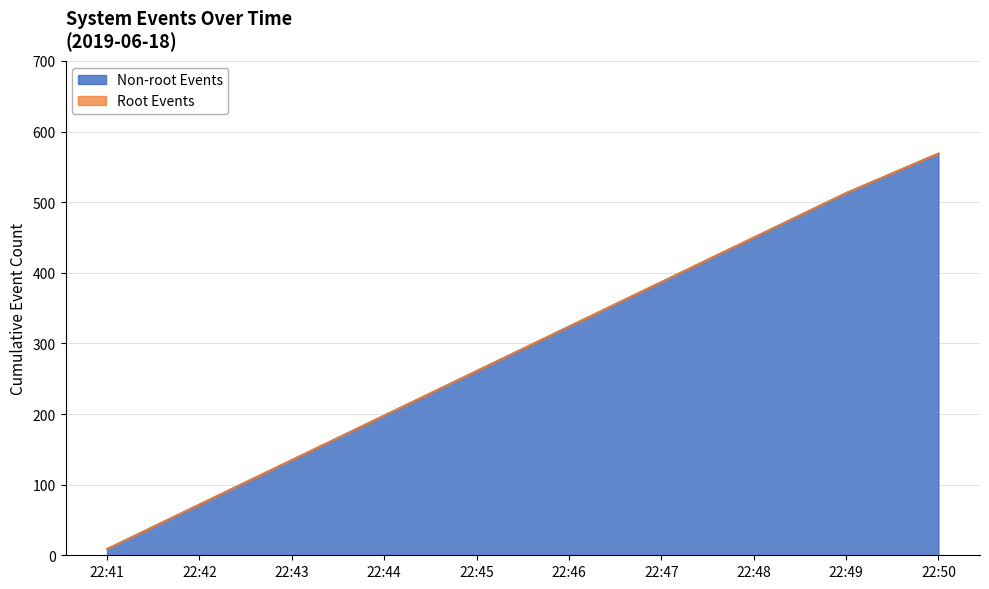

Is it true that the value at 22:48 is 612?

False